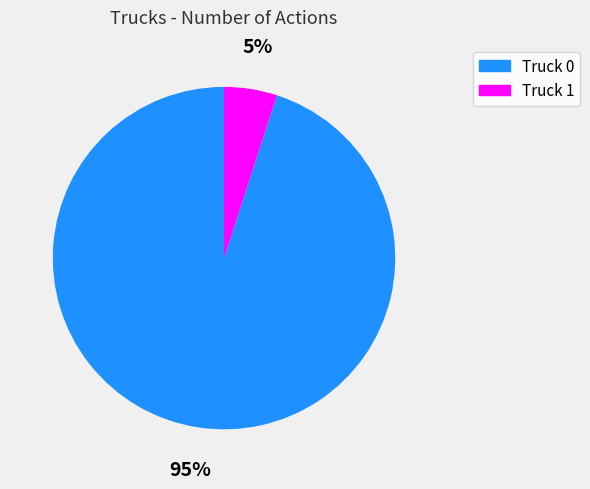

Count the number of slices in the pie.

2